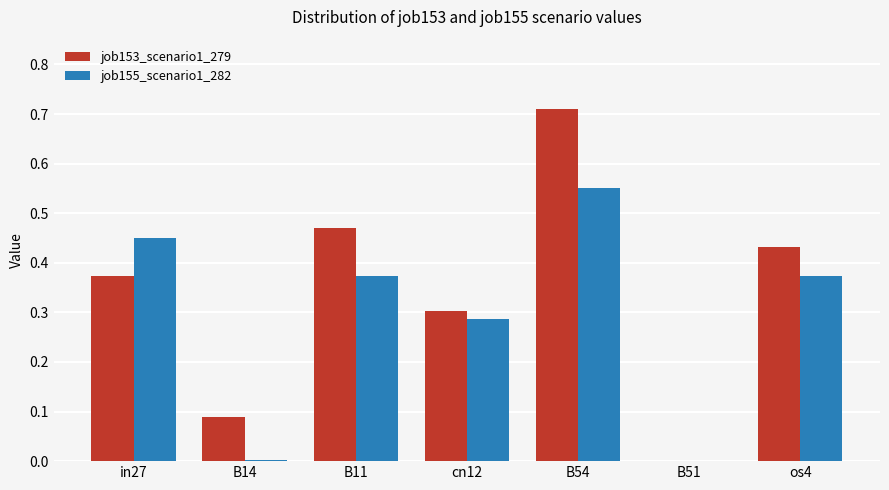

Is it true that job153_scenario1_279 equals 0.2 at B14?

False